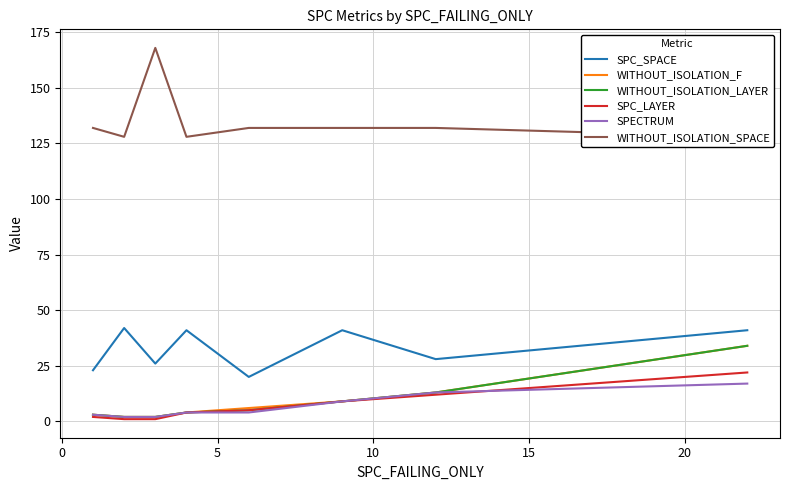

At how many categories does at least one series exceed 139?

1